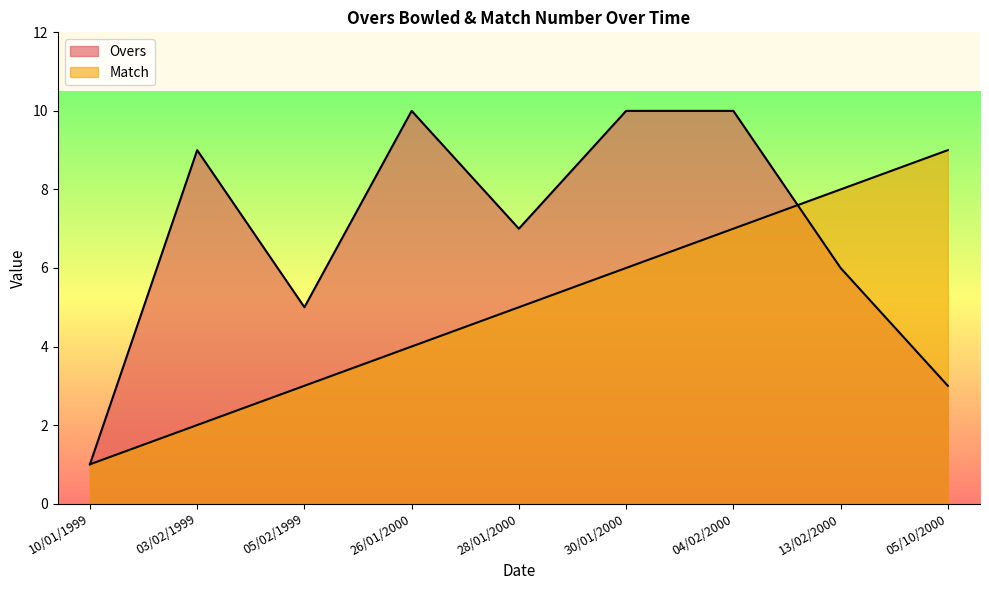

True or false: Overs has a value of 10 at 26/01/2000.

True